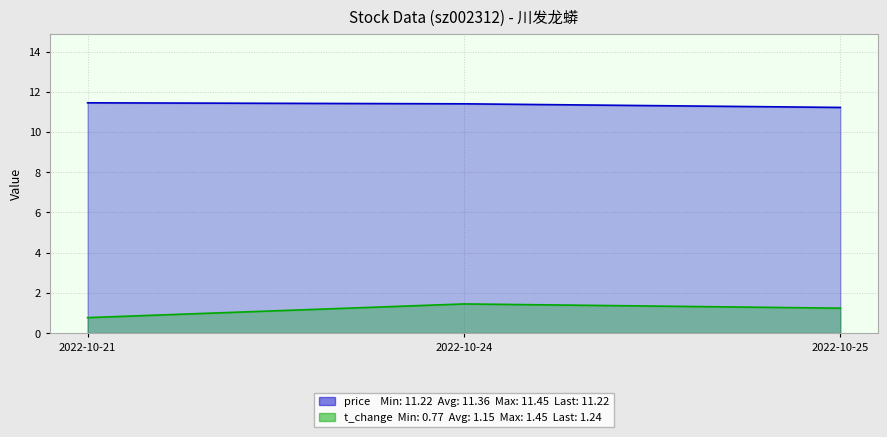

What are all the series names shown in the legend?

price, t_change